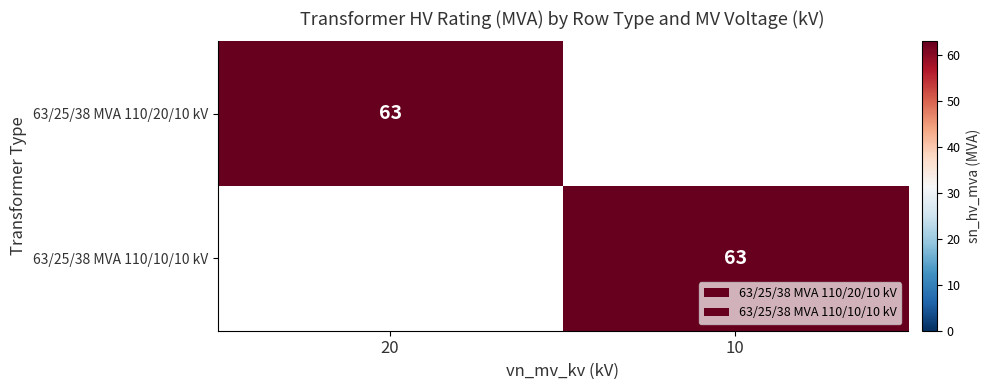

Is it true that 63/25/38 MVA 110/10/10 kV equals 63 at 10?

True